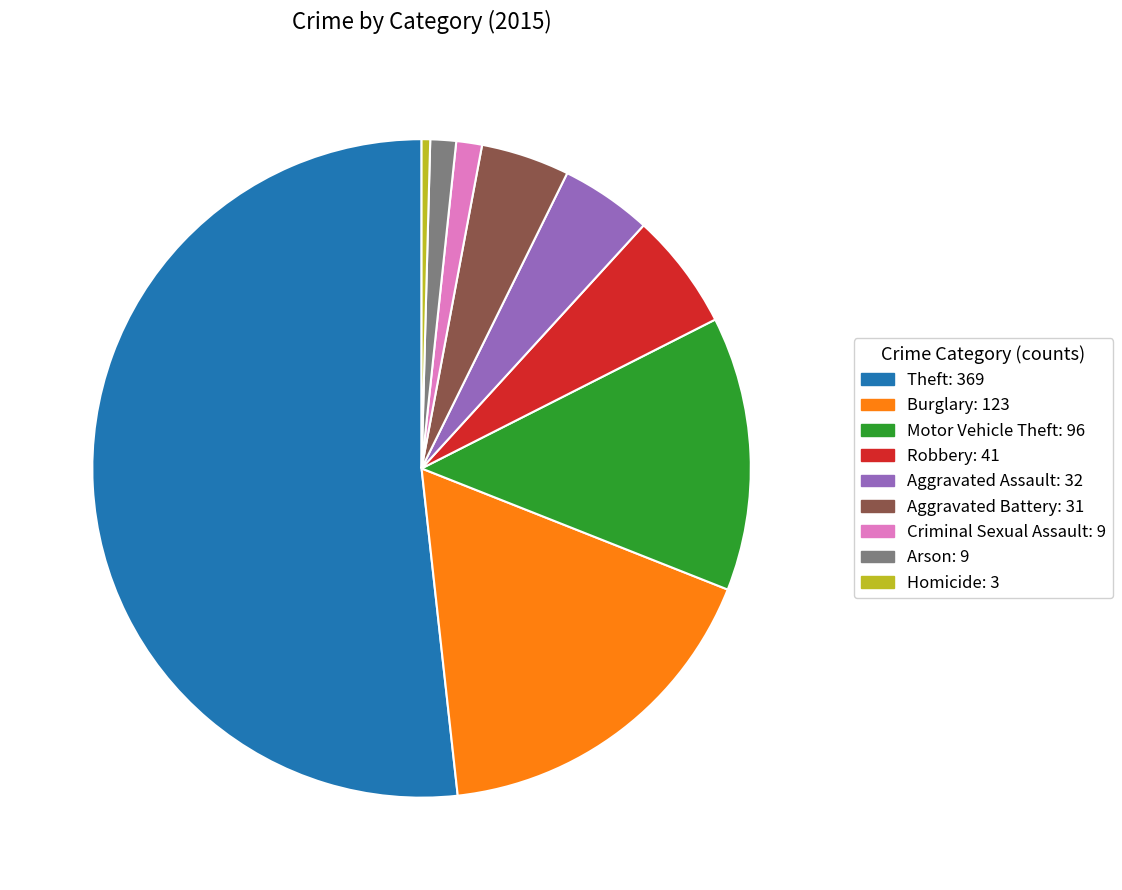

Is Theft the majority of the pie?

Yes